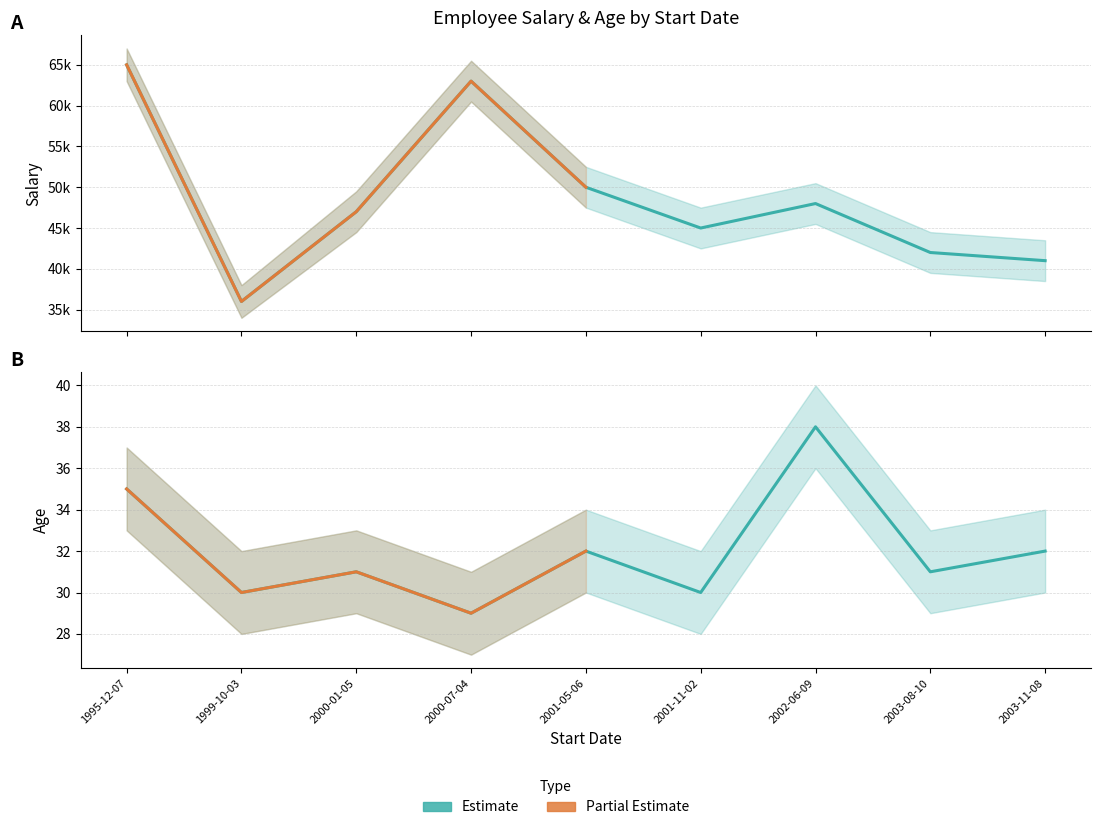

At 2001-11-02, list the series in order from smallest to largest.

Age, Salary